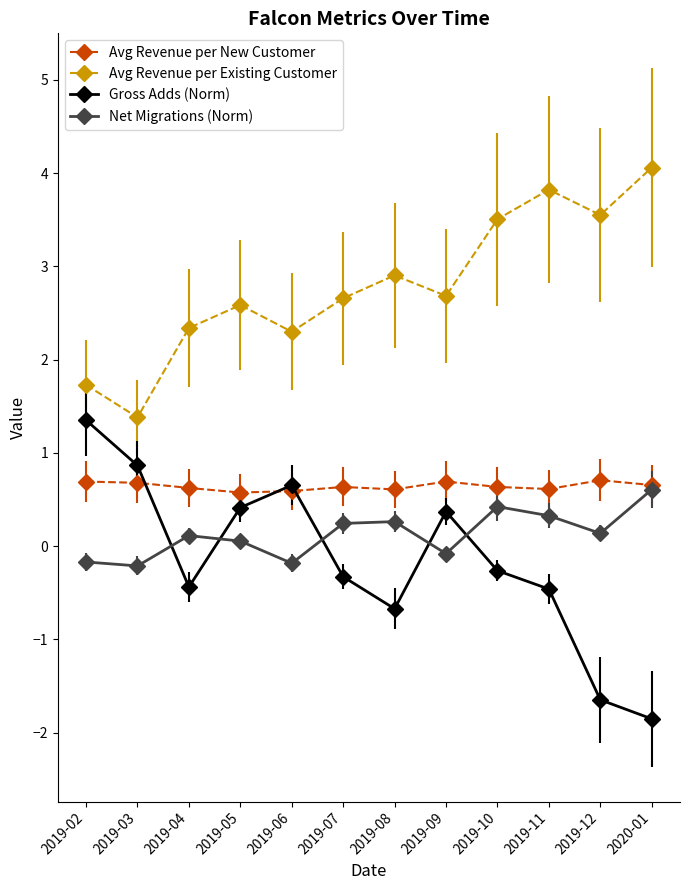

What is the sum of the Net Migrations (Norm) values at 2019-03 and 2019-04?

-0.1